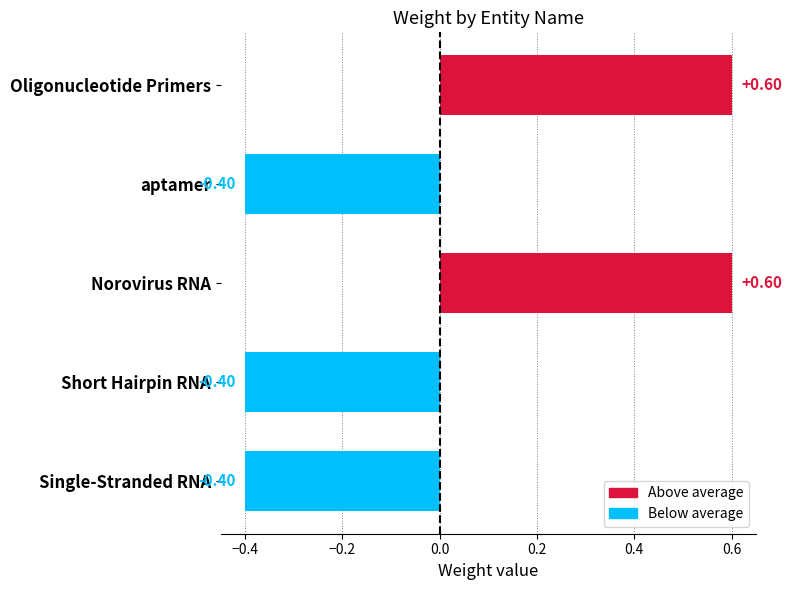

Does the chart contain any negative values?

Yes